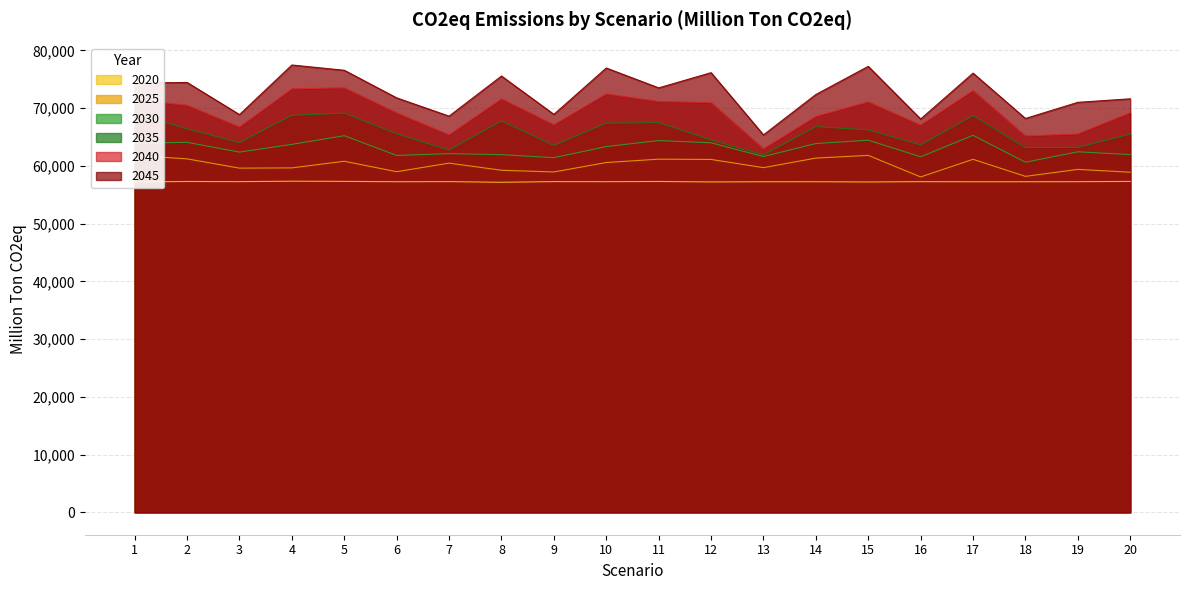

At which label is 2020 closest to 57252?

18